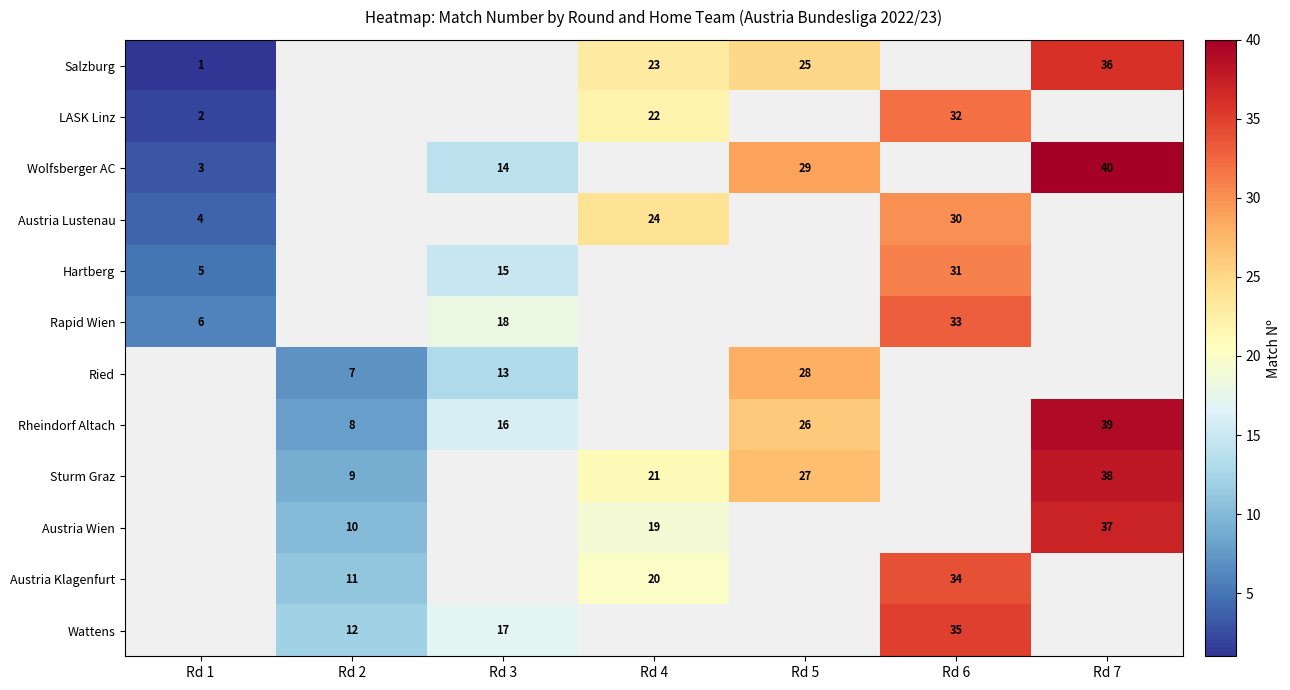

Is it true that Sturm Graz equals 35 at Rd 4?

False